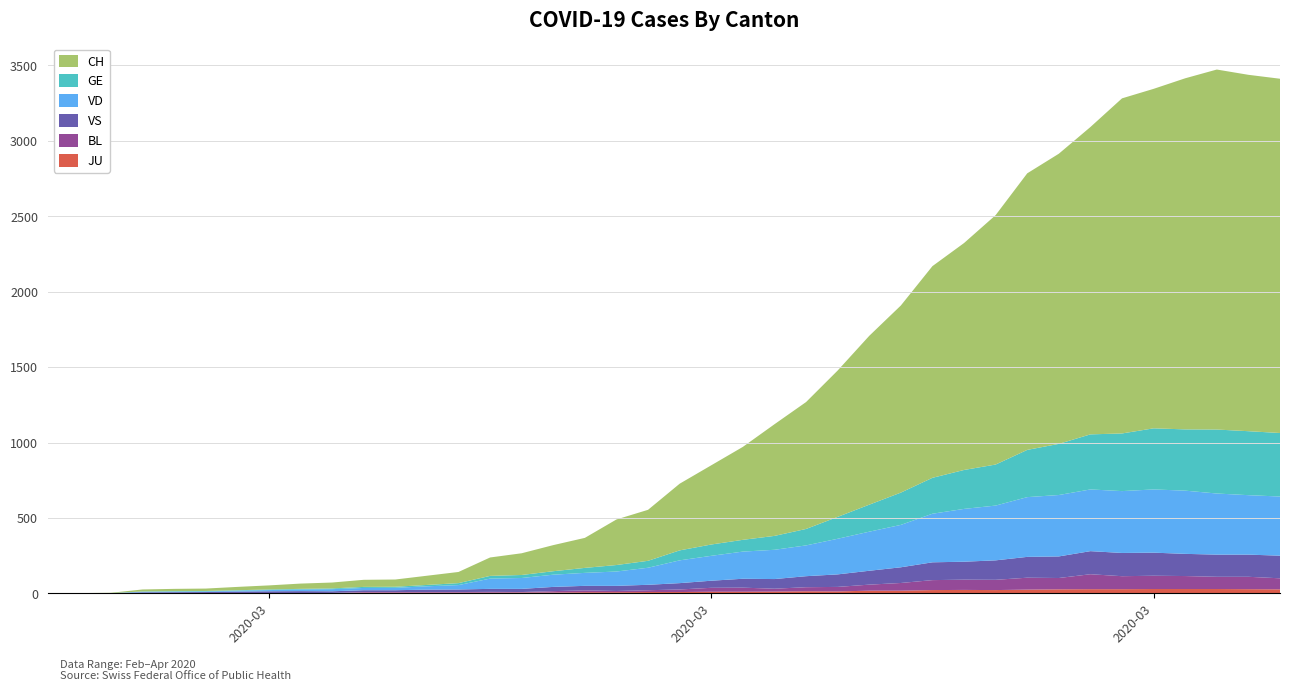

Reading left to right, what are all the values shown in this chart?

CH: 2020-02-25=0	2020-02-26=1	2020-02-27=2	2020-02-28=13	2020-02-29=15	2020-03-01=16	2020-03-02=22	2020-03-03=27	2020-03-04=35	2020-03-05=39	2020-03-06=47	2020-03-07=48	2020-03-08=61	2020-03-09=74	2020-03-10=122	2020-03-11=144	2020-03-12=173	2020-03-13=199	2020-03-14=302	2020-03-15=338	2020-03-16=442	2020-03-17=525	2020-03-18=616	2020-03-19=740	2020-03-20=841	2020-03-21=970	2020-03-22=1119	2020-03-23=1240	2020-03-24=1403	2020-03-25=1504	2020-03-26=1653	2020-03-27=1833	2020-03-28=1923	2020-03-29=2037	2020-03-30=2221	2020-03-31=2250	2020-04-01=2327	2020-04-02=2386	2020-04-03=2362	2020-04-04=2348
VD: 2020-02-25=0	2020-02-26=0	2020-02-27=0	2020-02-28=4	2020-02-29=4	2020-03-01=4	2020-03-02=6	2020-03-03=8	2020-03-04=11	2020-03-05=14	2020-03-06=15	2020-03-07=16	2020-03-08=22	2020-03-09=29	2020-03-10=68	2020-03-11=72	2020-03-12=81	2020-03-13=86	2020-03-14=95	2020-03-15=113	2020-03-16=151	2020-03-17=165	2020-03-18=180	2020-03-19=194	2020-03-20=204	2020-03-21=236	2020-03-22=259	2020-03-23=281	2020-03-24=322	2020-03-25=350	2020-03-26=363	2020-03-27=396	2020-03-28=407	2020-03-29=409	2020-03-30=410	2020-03-31=419	2020-04-01=419	2020-04-02=405	2020-04-03=394	2020-04-04=392
GE: 2020-02-25=0	2020-02-26=1	2020-02-27=1	2020-02-28=2	2020-02-29=3	2020-03-01=3	2020-03-02=3	2020-03-03=4	2020-03-04=4	2020-03-05=5	2020-03-06=7	2020-03-07=7	2020-03-08=9	2020-03-09=13	2020-03-10=18	2020-03-11=20	2020-03-12=23	2020-03-13=33	2020-03-14=43	2020-03-15=46	2020-03-16=66	2020-03-17=75	2020-03-18=78	2020-03-19=92	2020-03-20=109	2020-03-21=145	2020-03-22=179	2020-03-23=214	2020-03-24=238	2020-03-25=258	2020-03-26=272	2020-03-27=313	2020-03-28=339	2020-03-29=365	2020-03-30=382	2020-03-31=405	2020-04-01=406	2020-04-02=424	2020-04-03=424	2020-04-04=421
VS: 2020-02-25=0	2020-02-26=0	2020-02-27=0	2020-02-28=6	2020-02-29=6	2020-03-01=7	2020-03-02=10	2020-03-03=12	2020-03-04=13	2020-03-05=11	2020-03-06=12	2020-03-07=12	2020-03-08=16	2020-03-09=17	2020-03-10=20	2020-03-11=21	2020-03-12=28	2020-03-13=30	2020-03-14=34	2020-03-15=36	2020-03-16=42	2020-03-17=47	2020-03-18=59	2020-03-19=64	2020-03-20=73	2020-03-21=83	2020-03-22=92	2020-03-23=104	2020-03-24=118	2020-03-25=119	2020-03-26=129	2020-03-27=138	2020-03-28=143	2020-03-29=153	2020-03-30=154	2020-03-31=153	2020-04-01=147	2020-04-02=147	2020-04-03=147	2020-04-04=150
BL: 2020-02-25=0	2020-02-26=0	2020-02-27=0	2020-02-28=0	2020-02-29=1	2020-03-01=1	2020-03-02=1	2020-03-03=1	2020-03-04=1	2020-03-05=1	2020-03-06=4	2020-03-07=4	2020-03-08=4	2020-03-09=4	2020-03-10=5	2020-03-11=3	2020-03-12=9	2020-03-13=12	2020-03-14=8	2020-03-15=12	2020-03-16=17	2020-03-17=26	2020-03-18=27	2020-03-19=19	2020-03-20=27	2020-03-21=30	2020-03-22=40	2020-03-23=51	2020-03-24=66	2020-03-25=68	2020-03-26=68	2020-03-27=79	2020-03-28=75	2020-03-29=99	2020-03-30=86	2020-03-31=88	2020-04-01=86	2020-04-02=81	2020-04-03=82	2020-04-04=73
JU: 2020-02-25=0	2020-02-26=0	2020-02-27=1	2020-02-28=1	2020-02-29=1	2020-03-01=1	2020-03-02=1	2020-03-03=1	2020-03-04=1	2020-03-05=2	2020-03-06=5	2020-03-07=5	2020-03-08=5	2020-03-09=5	2020-03-10=5	2020-03-11=6	2020-03-12=6	2020-03-13=8	2020-03-14=8	2020-03-15=9	2020-03-16=9	2020-03-17=11	2020-03-18=11	2020-03-19=12	2020-03-20=14	2020-03-21=13	2020-03-22=18	2020-03-23=18	2020-03-24=22	2020-03-25=23	2020-03-26=22	2020-03-27=25	2020-03-28=27	2020-03-29=28	2020-03-30=28	2020-03-31=29	2020-04-01=29	2020-04-02=29	2020-04-03=28	2020-04-04=27